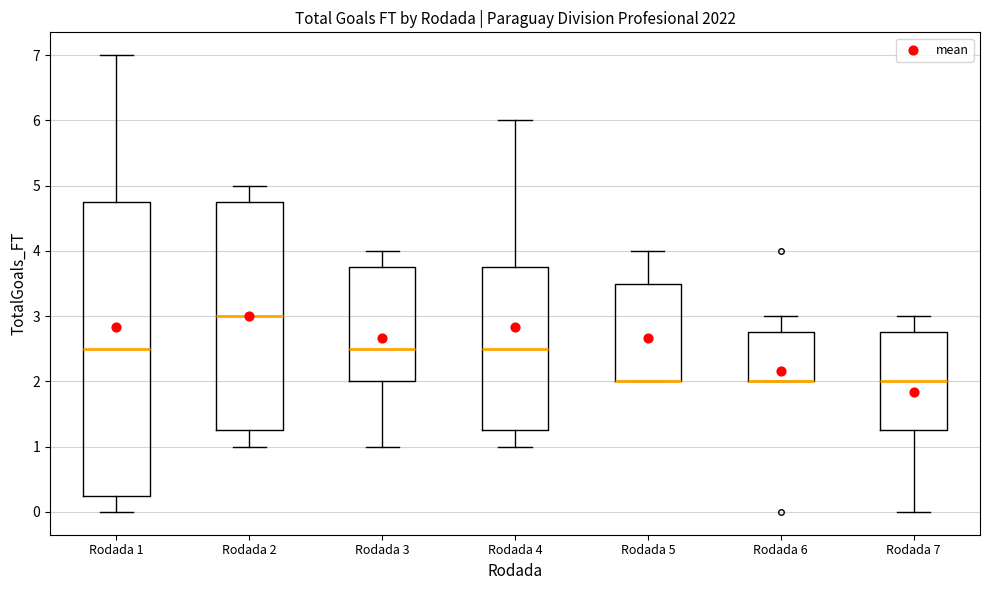

Reading left to right, read every box against the y-axis: the position of its median line, the range the box covers, and the ends of its whiskers. The values are not printed on the chart, so give them approximately, as read against the axis.

Rodada 1: median 2.5, box 0.3 to 4.8, whiskers 0.0 to 7.0
Rodada 2: median 3.0, box 1.3 to 4.8, whiskers 1.0 to 5.0
Rodada 3: median 2.5, box 2.0 to 3.8, whiskers 1.0 to 4.0
Rodada 4: median 2.5, box 1.3 to 3.8, whiskers 1.0 to 6.0
Rodada 5: median 2.0 (drawn on the box's lower edge), box 2.0 to 3.5, whiskers 2.0 to 4.0
Rodada 6: median 2.0 (drawn on the box's lower edge), box 2.0 to 2.8, whiskers 2.0 to 3.0
Rodada 7: median 2.0, box 1.3 to 2.8, whiskers 0.0 to 3.0